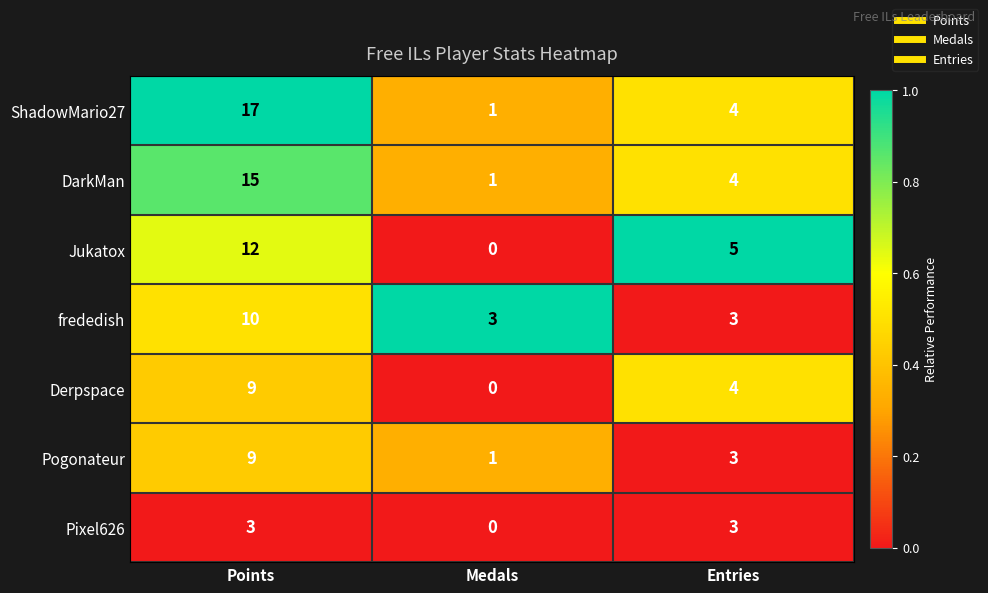

At which category does the chart reach its minimum across all series?

Medals